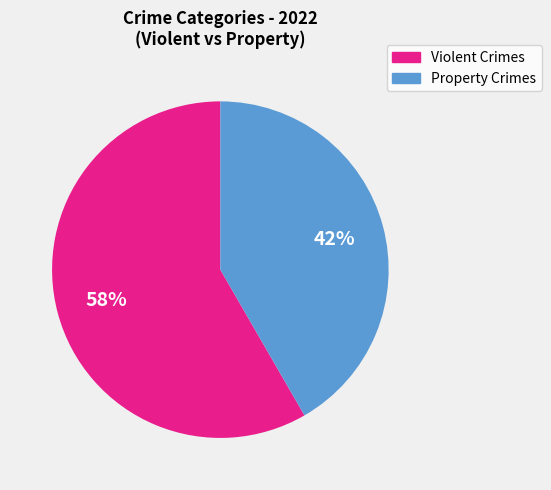

To the nearest percent, what is the average slice percentage?

50%